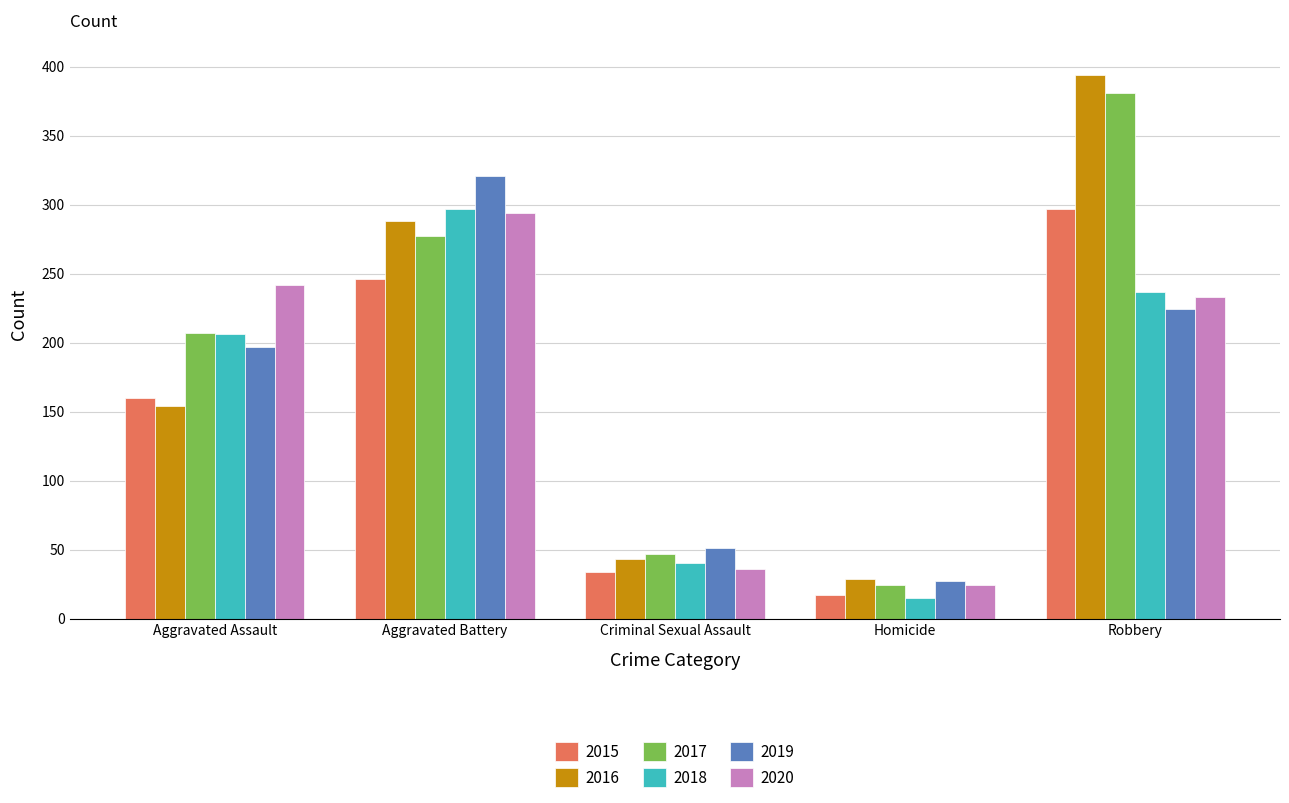

Which series changed the most between Aggravated Battery and Robbery?

2016